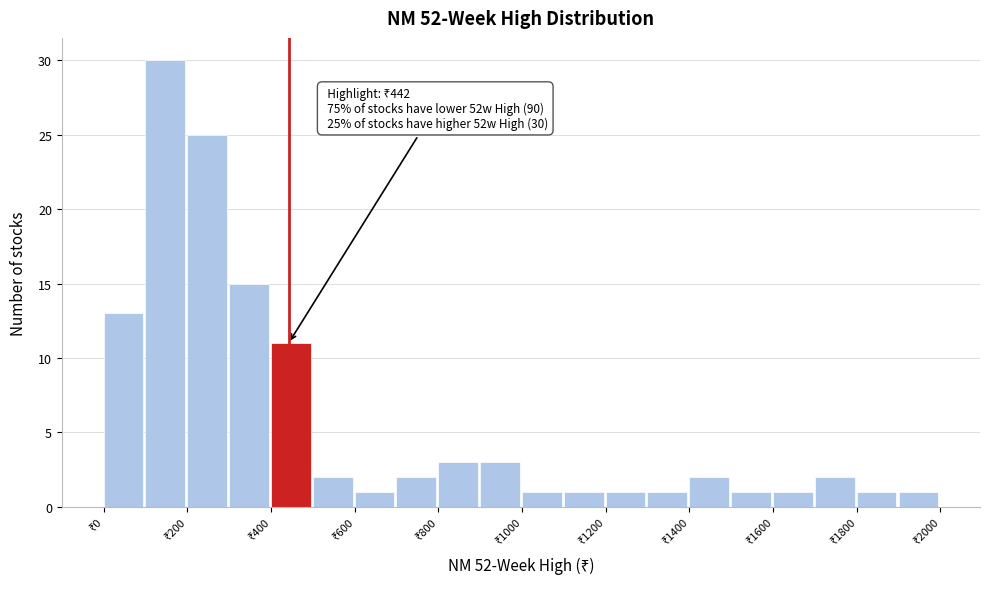

Over which range of the x-axis is the bar tallest?

100 to 200